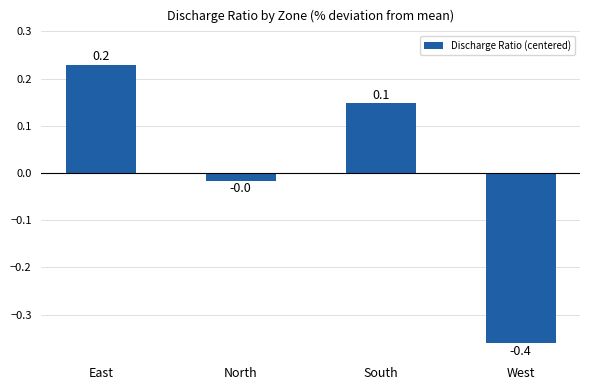

What is the smallest value displayed?

-0.4